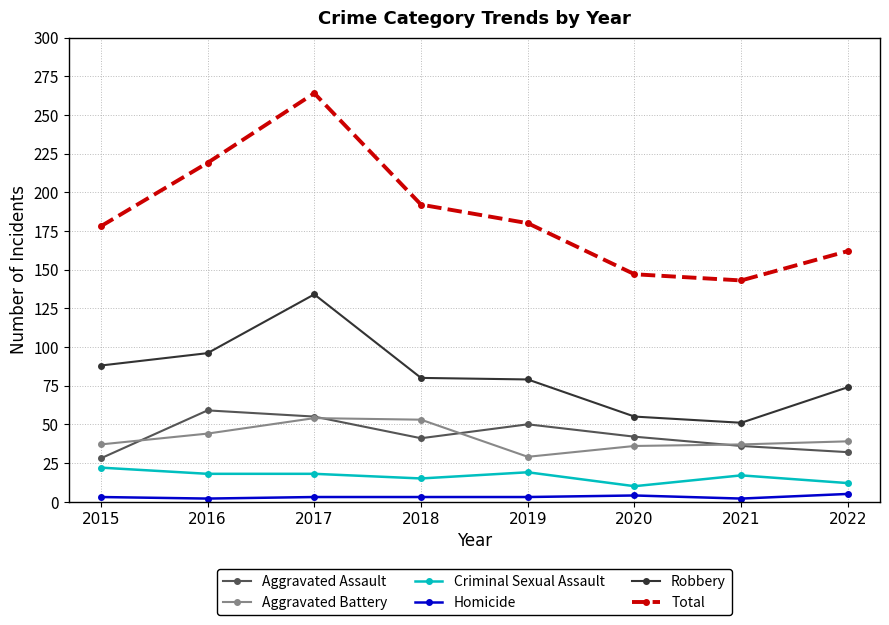

Does the chart have visible grid lines?

Yes